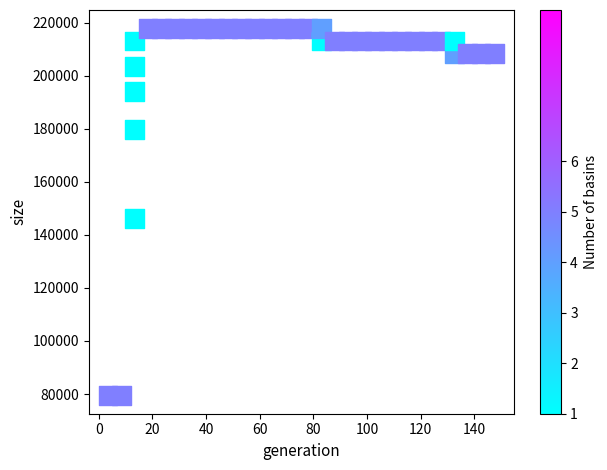

What is the range of Y values (max minus min)?

138386.1